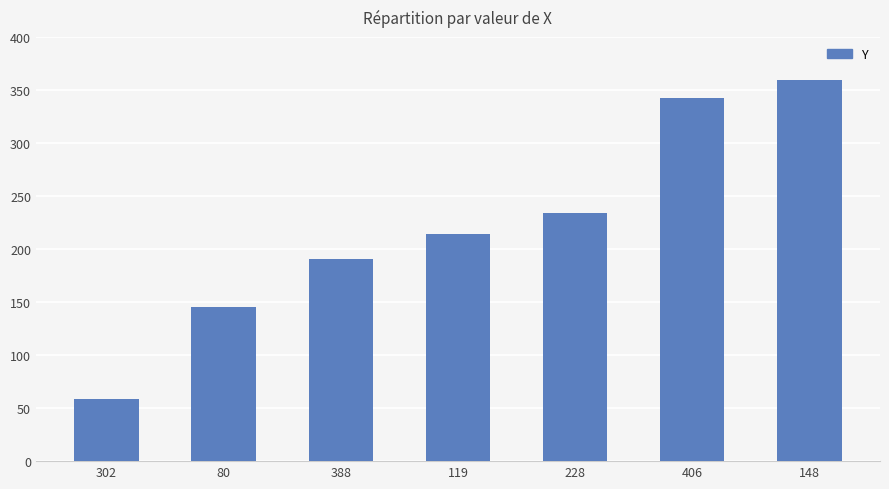

What is the label of the 3rd bar from the right?

228